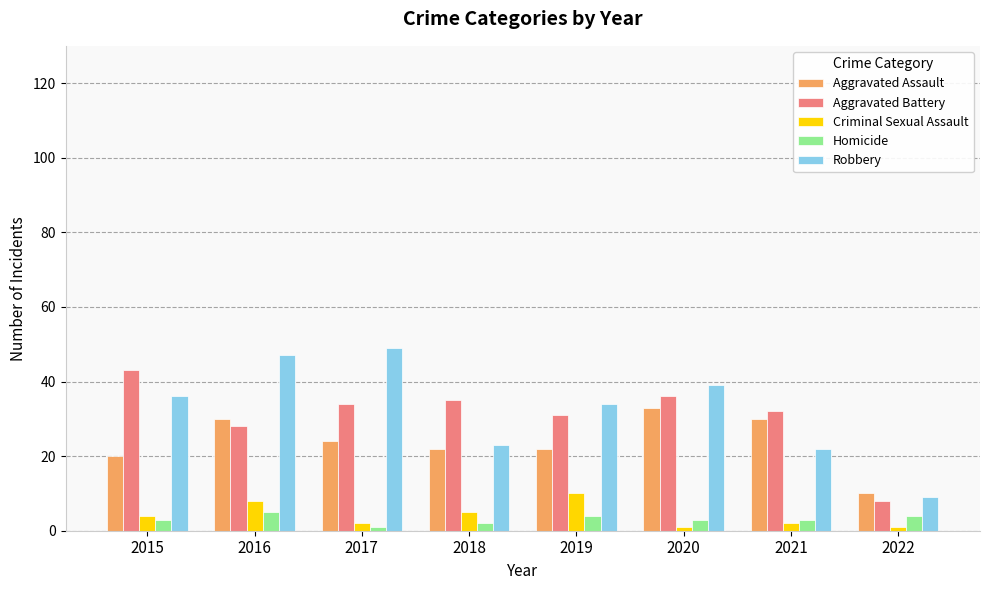

Count the number of categories in the chart.

8